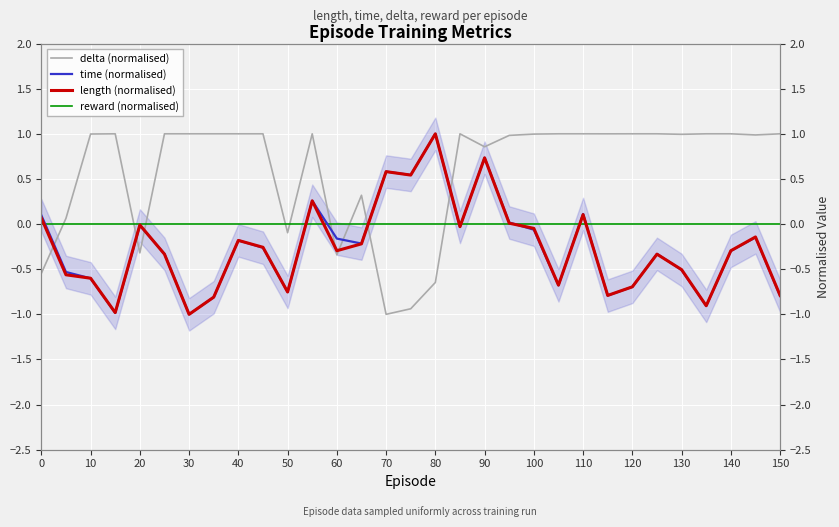

True or false: length (normalised) and time (normalised) intersect in this chart.

True